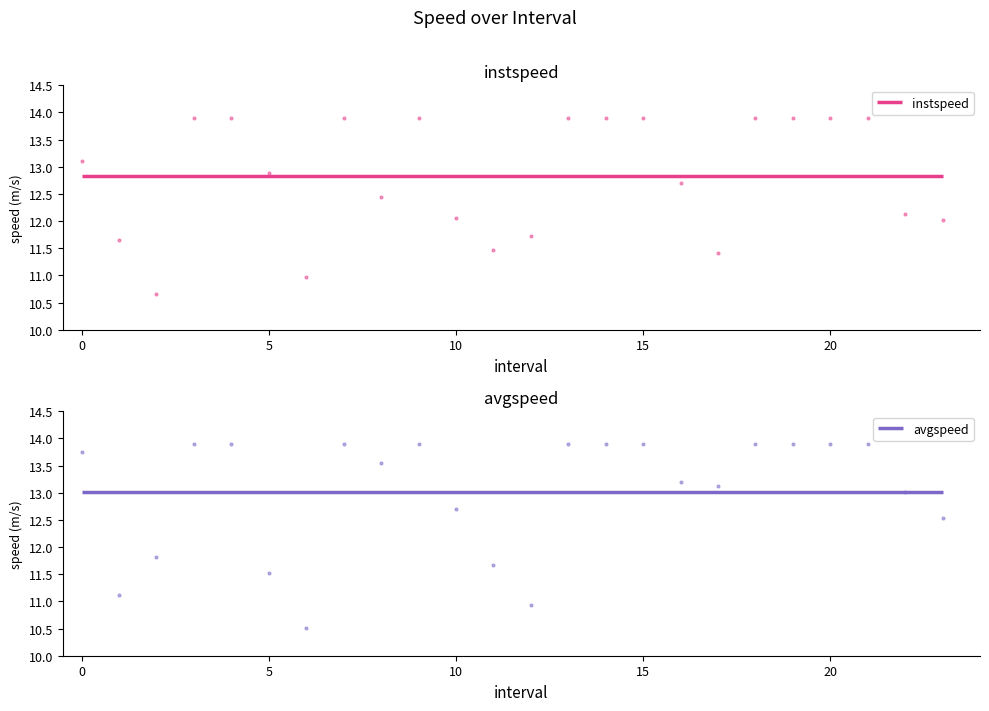

Which series contains the lowest Y value?

avgspeed